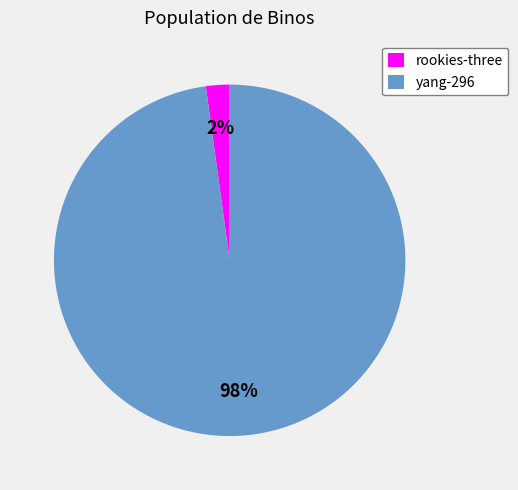

What is the smallest slice in the pie chart?

rookies-three